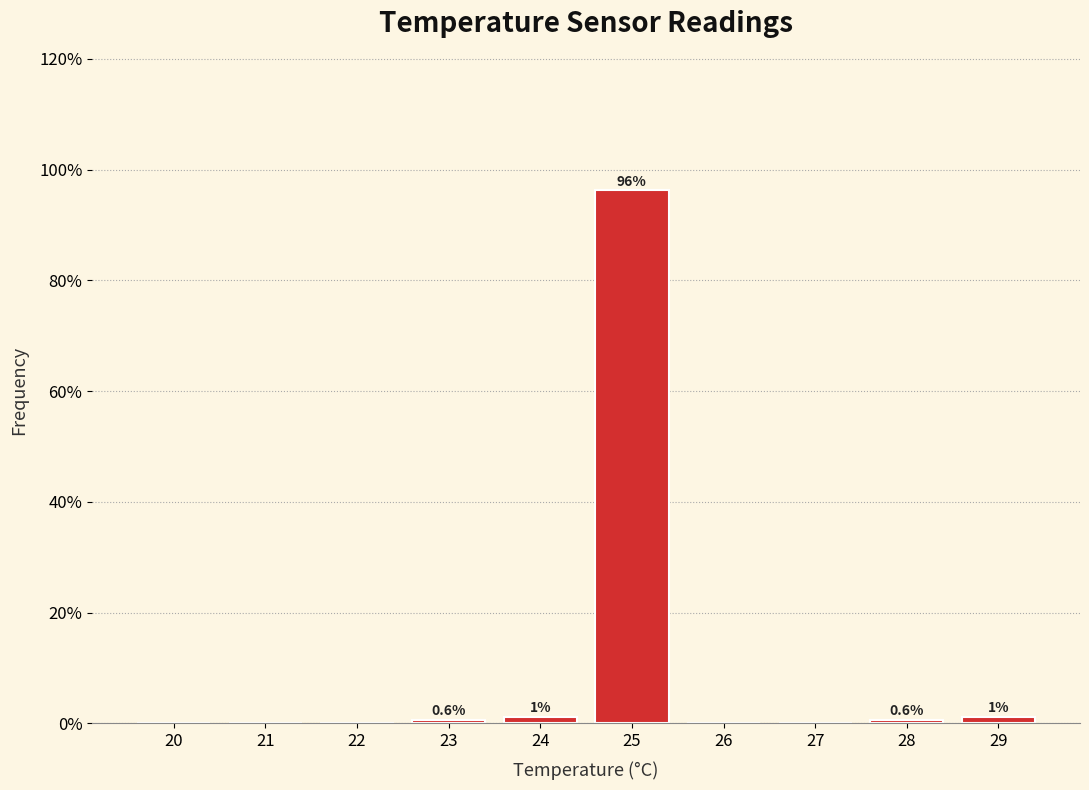

Which has a higher value, 24 or 21?

24